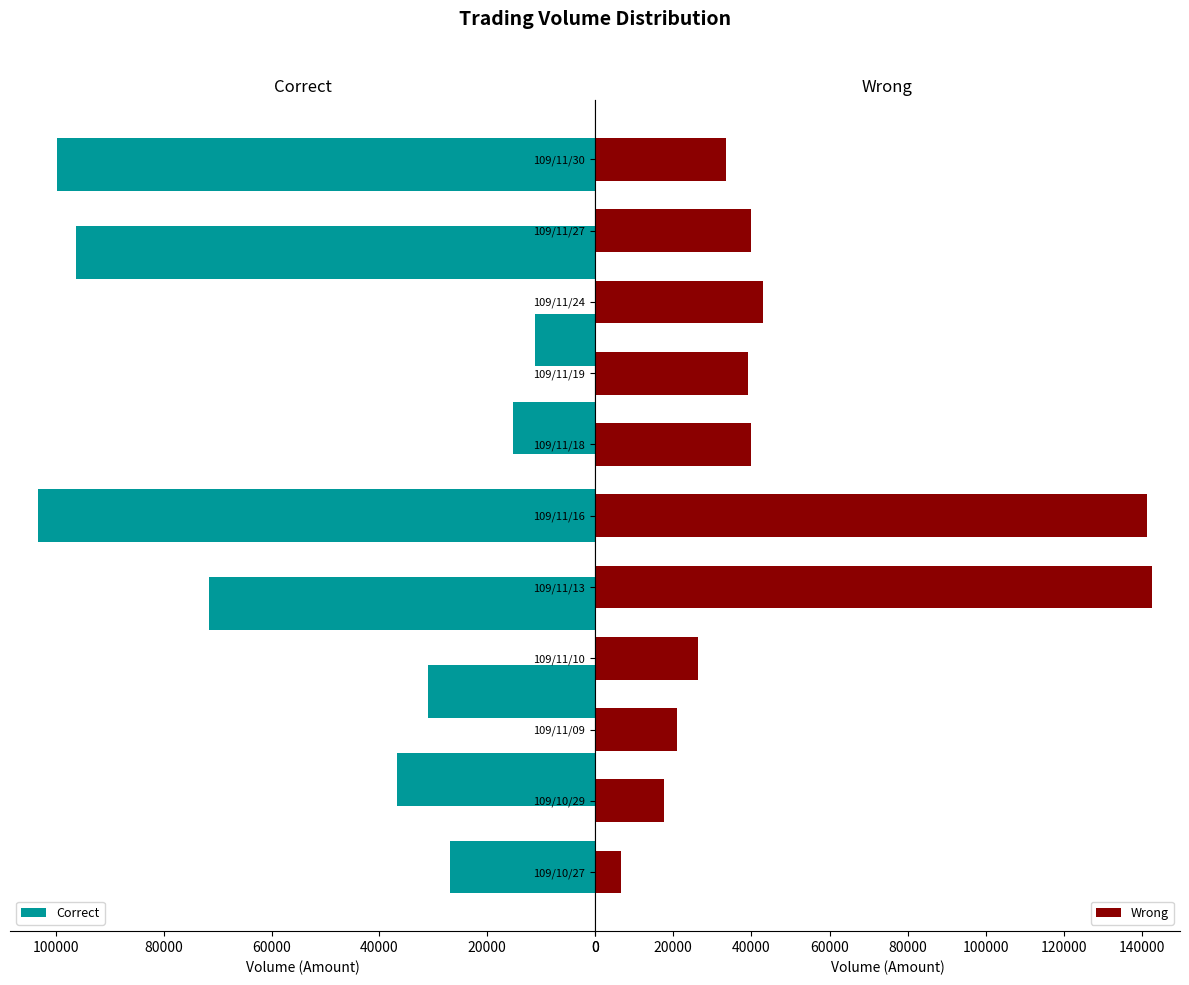

What is the average value of the Correct series?

54691